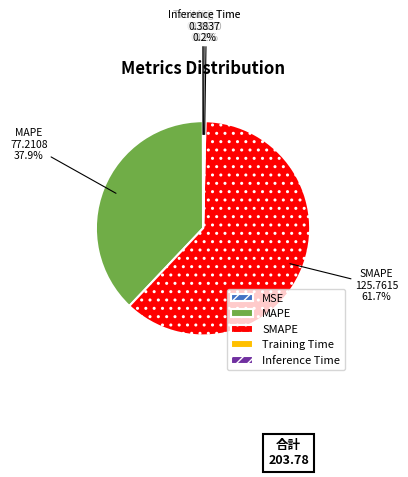

Which slice is the largest?

SMAPE